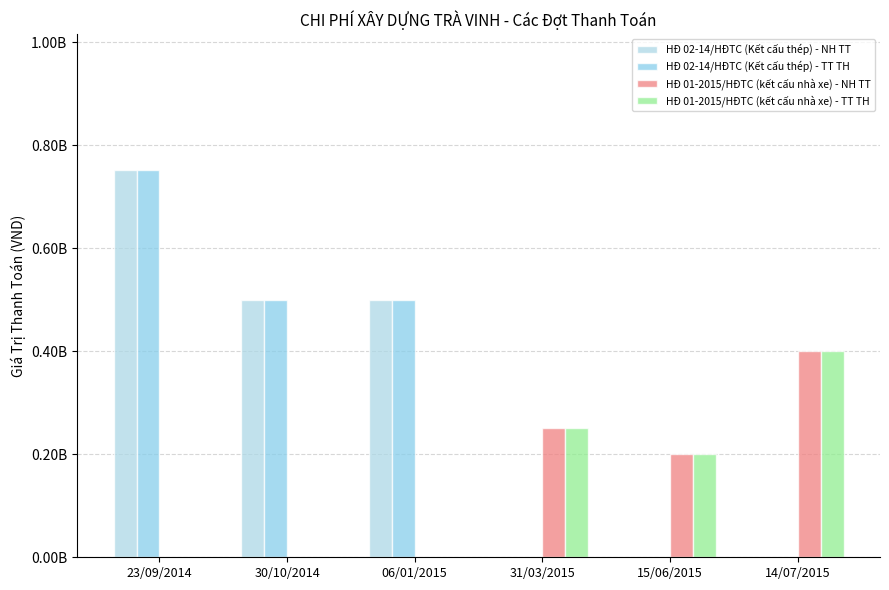

Are the bars horizontal?

No